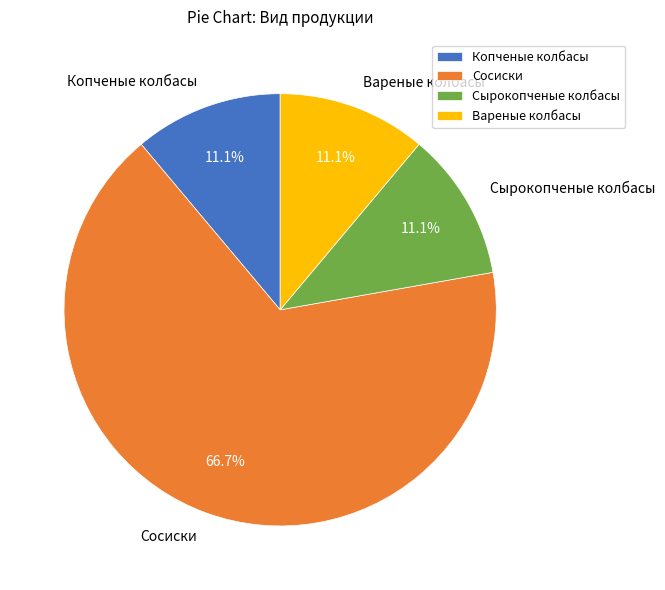

To the nearest percent, what is the difference between the Сосиски and Копченые колбасы slice percentages?

56%